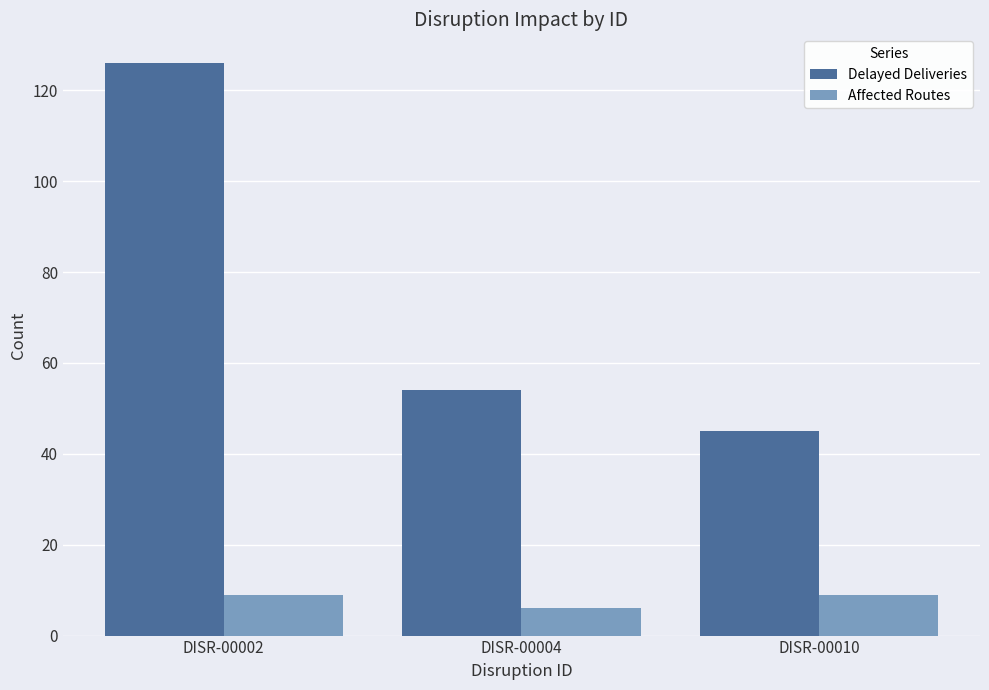

Which series has the widest spread of values?

Delayed Deliveries